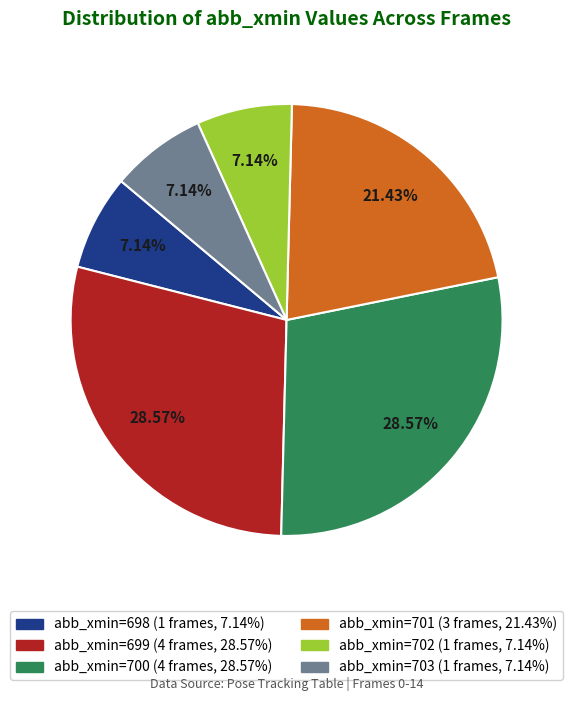

Does any single category account for the majority?

No